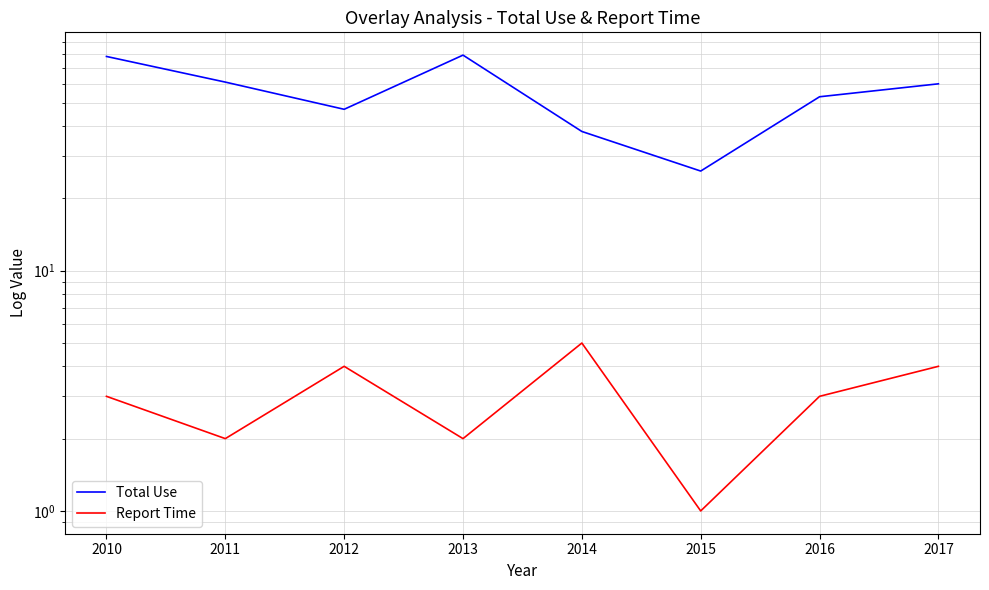

At which category is the sum across all series the highest?

2010